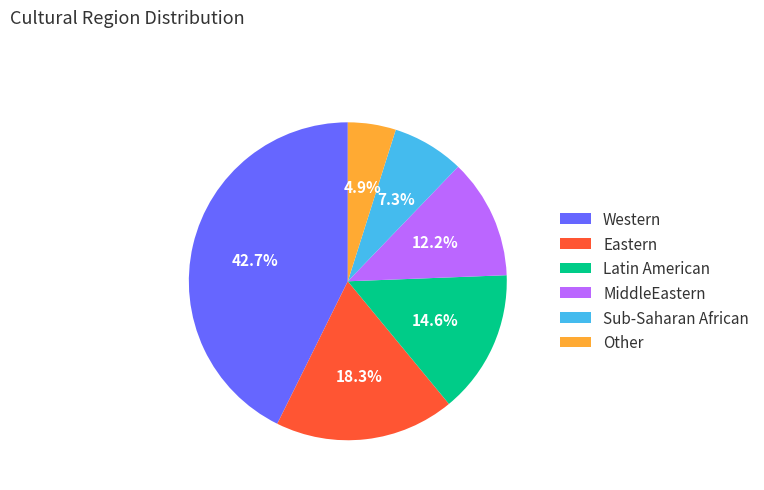

To the nearest percent, what is the difference between the Western and Eastern slice percentages?

24%